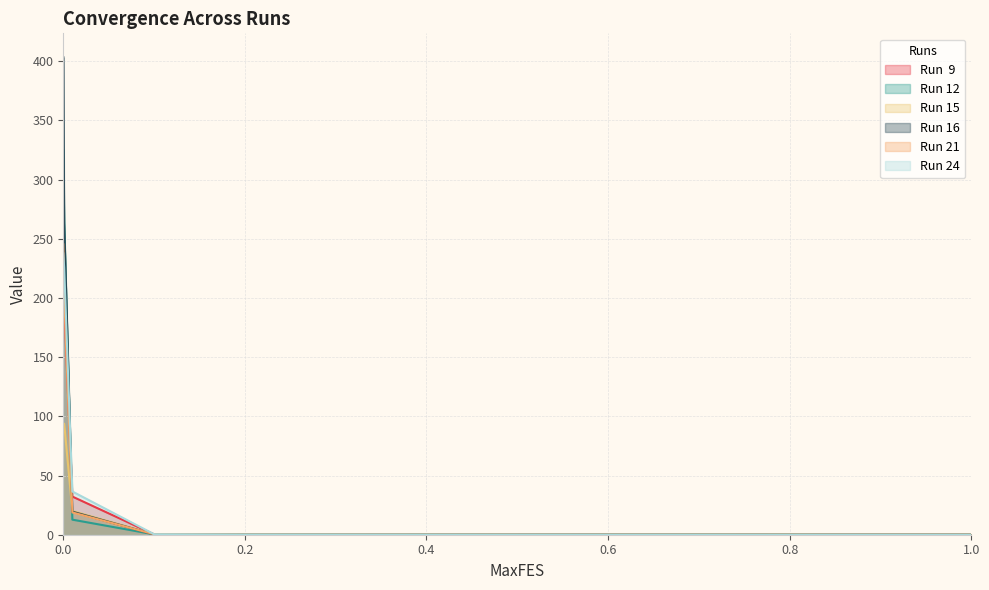

Where is Run 24 nearest to the value 118?

0.01